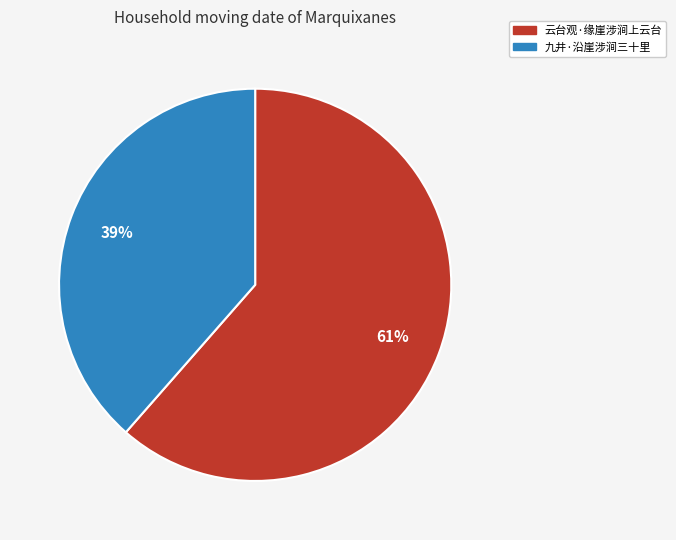

Do 云台观·缘崖涉涧上云台 and 九井·沿崖涉涧三十里 together represent more than half of the pie?

Yes